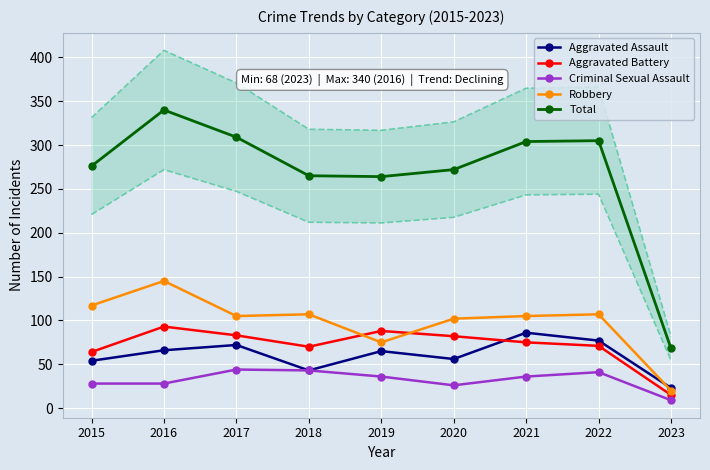

At which category does the chart reach its minimum across all series?

2023